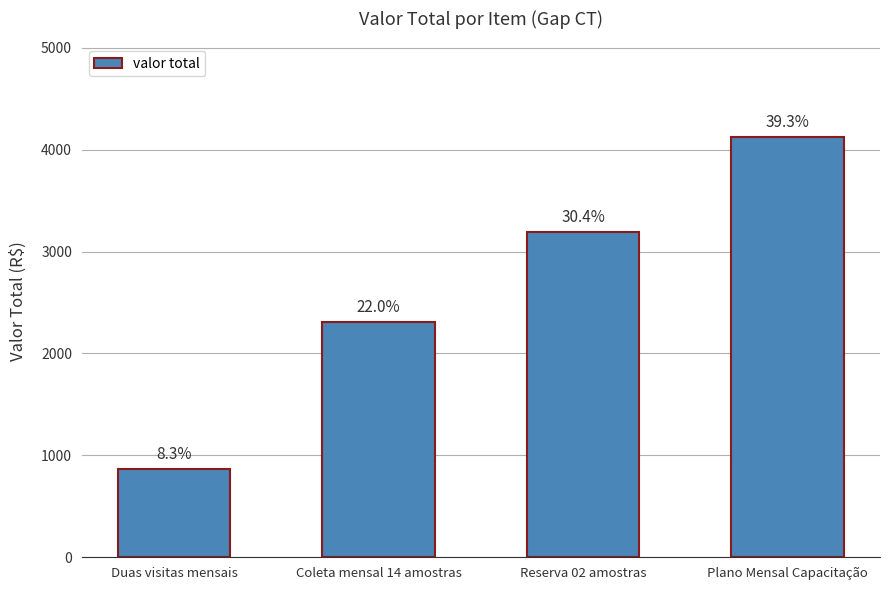

Does the chart contain any negative values?

No